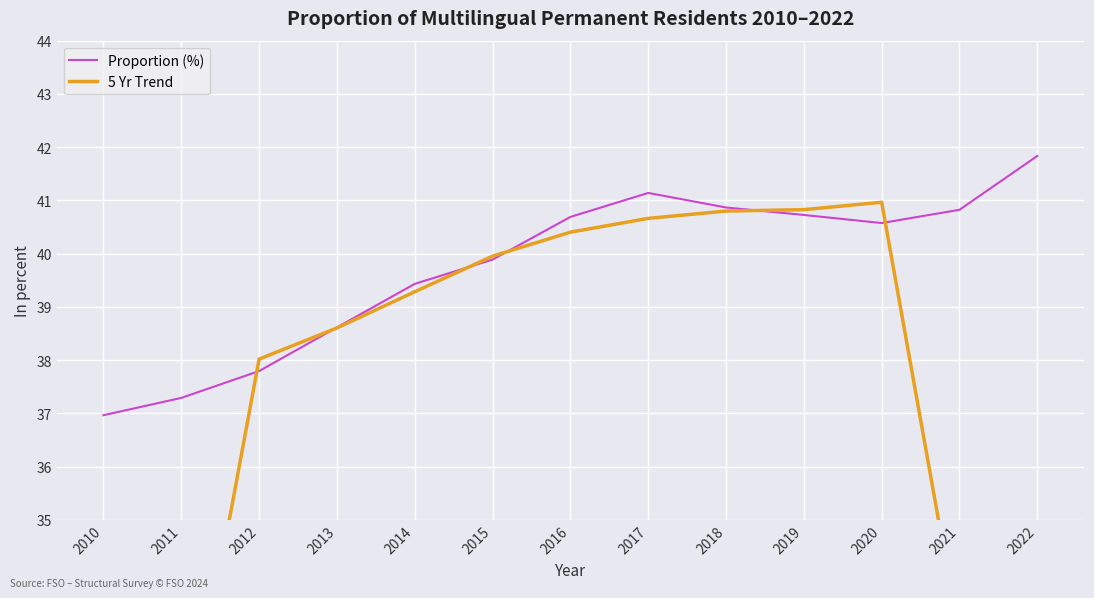

What is the sum of the Proportion (%) values at 2010 and 2021?

77.8